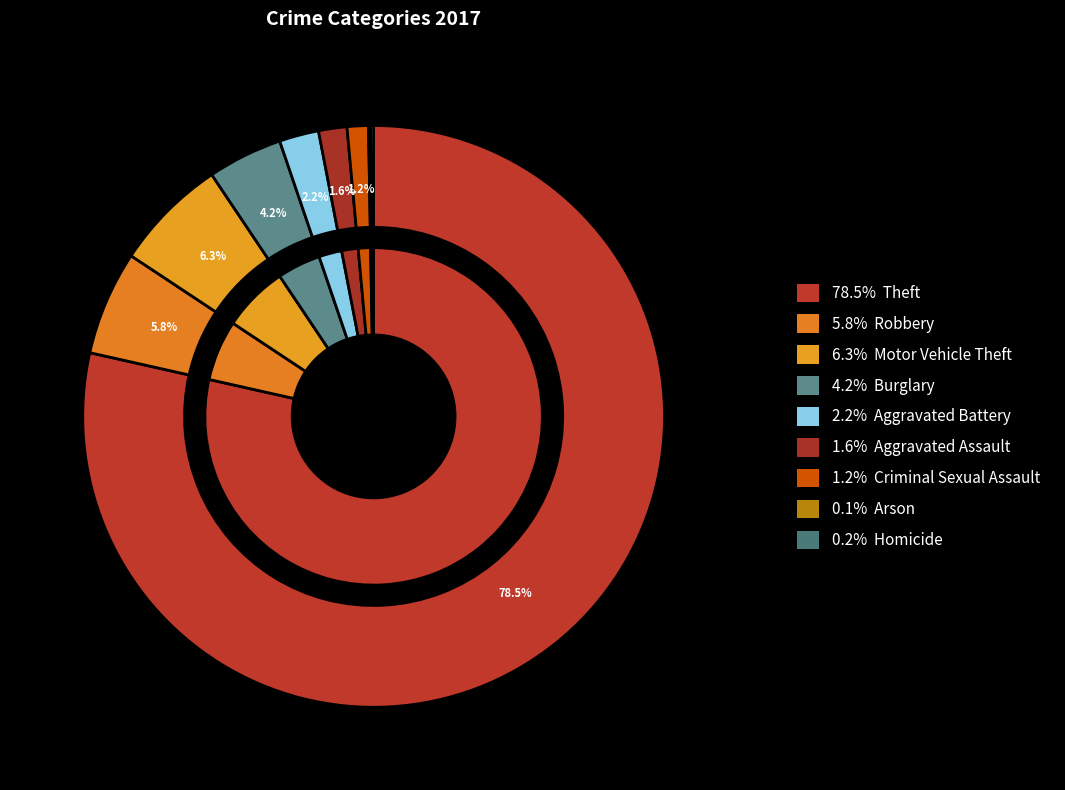

How many slices are in this pie chart?

9